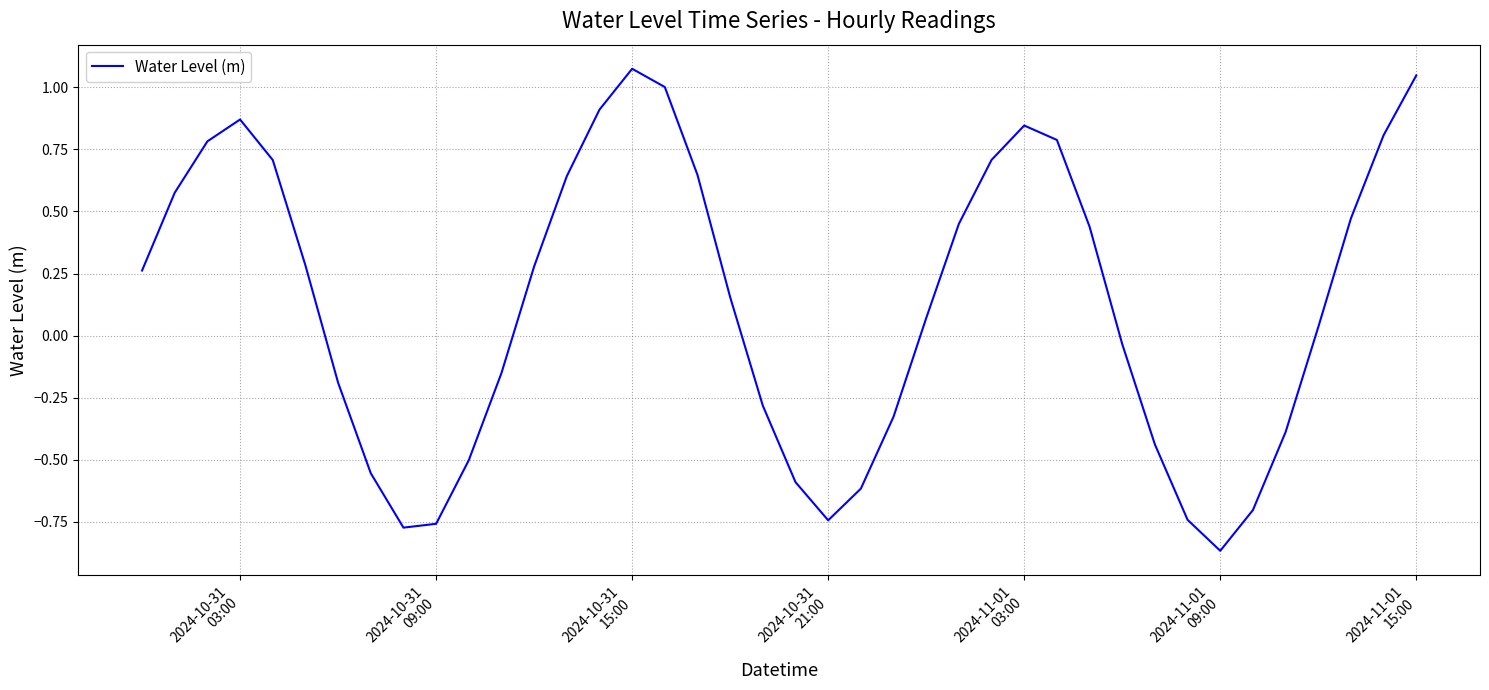

What is the label of the 16th point from the left?

2024-10-31 15:00